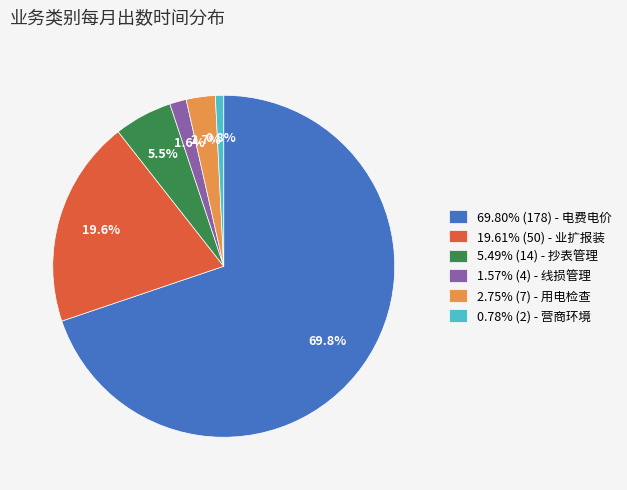

What percentage do 5.49% (14) - 抄表管理 and 2.75% (7) - 用电检查 together represent?

8.2%